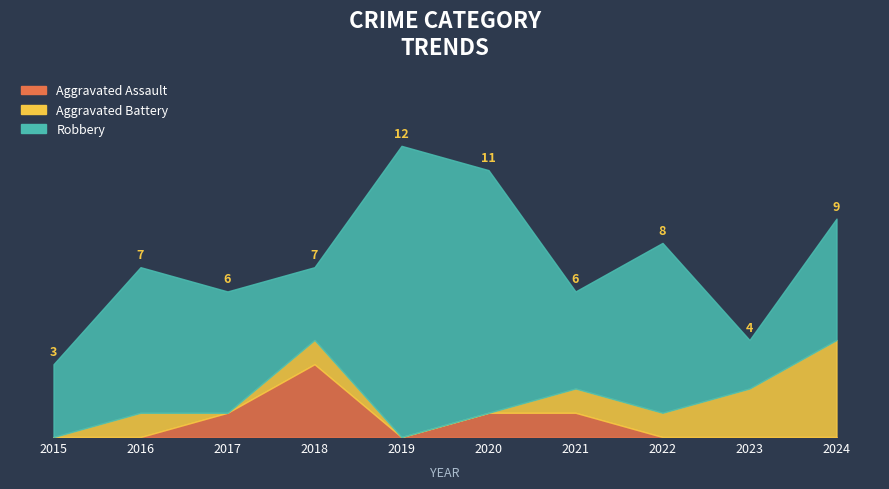

Is the value of Robbery at 2017 greater than the value of Aggravated Assault at 2022?

Yes